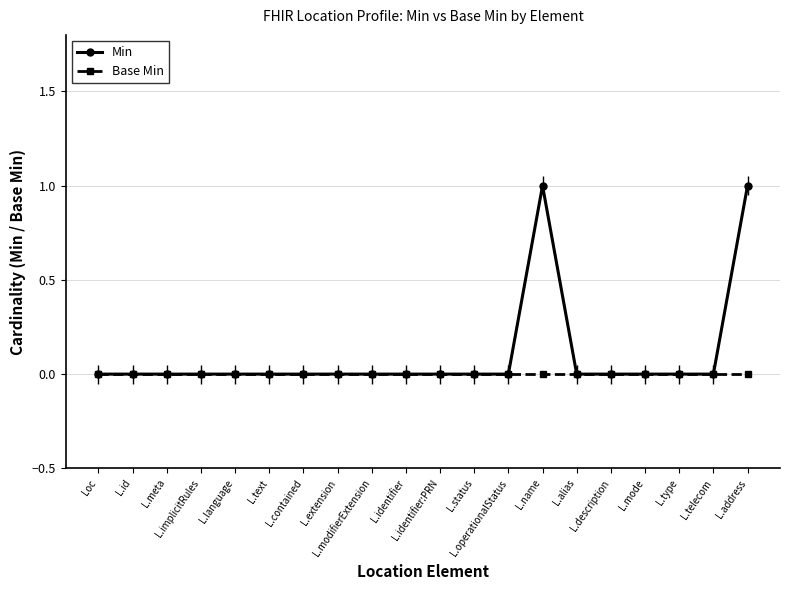

True or false: Min and Base Min intersect in this chart.

False